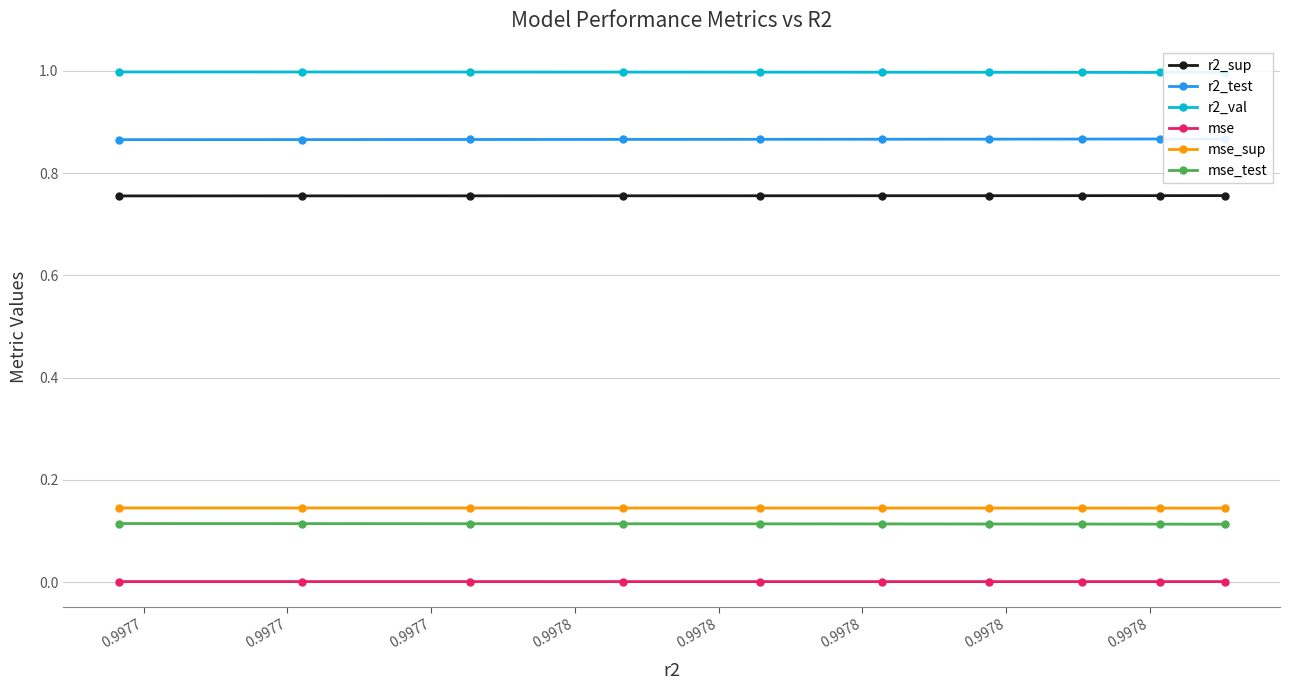

What is the value of the r2_val point at the 7th from the left?

1.0